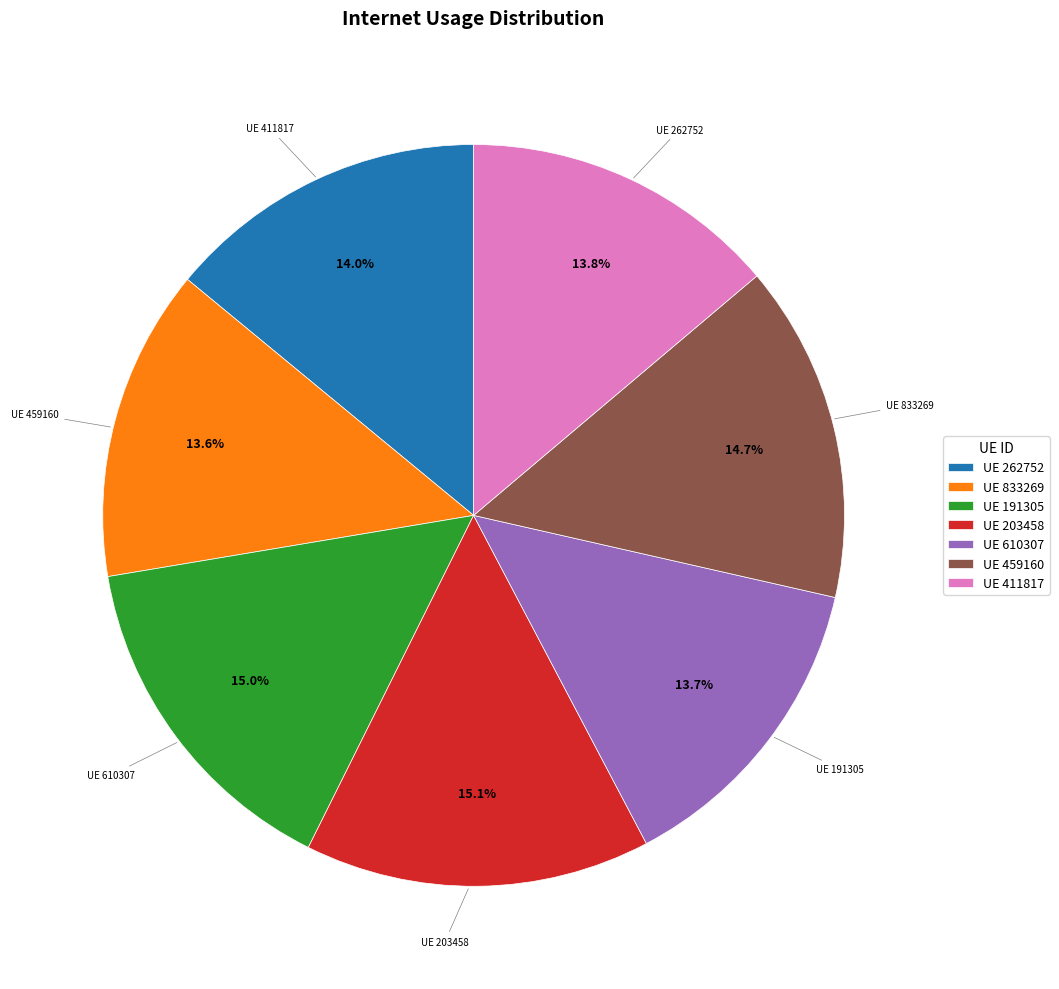

Which has a higher value, UE 411817 or UE 203458?

UE 203458